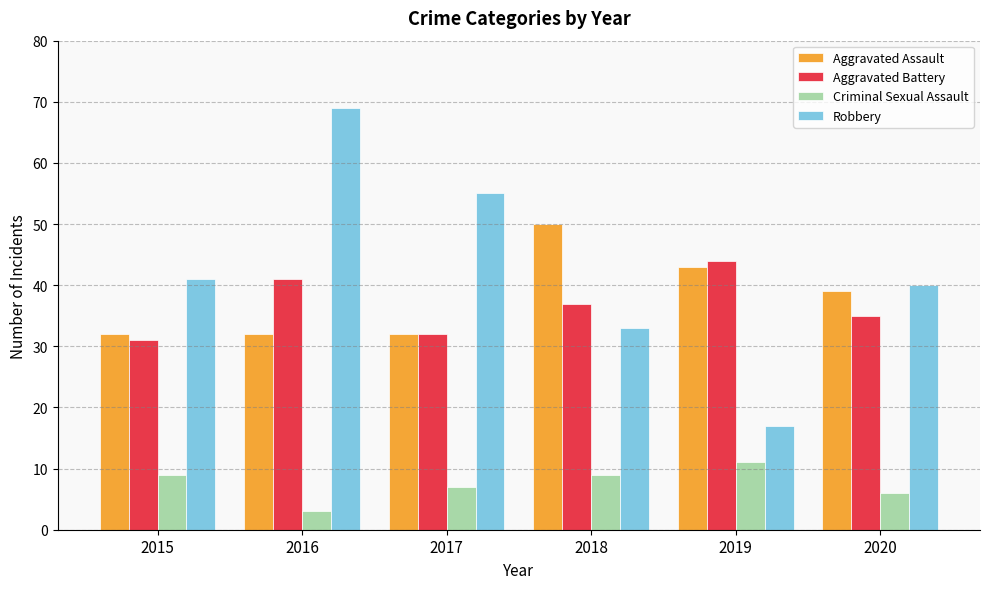

Which series has the largest total across all categories?

Robbery